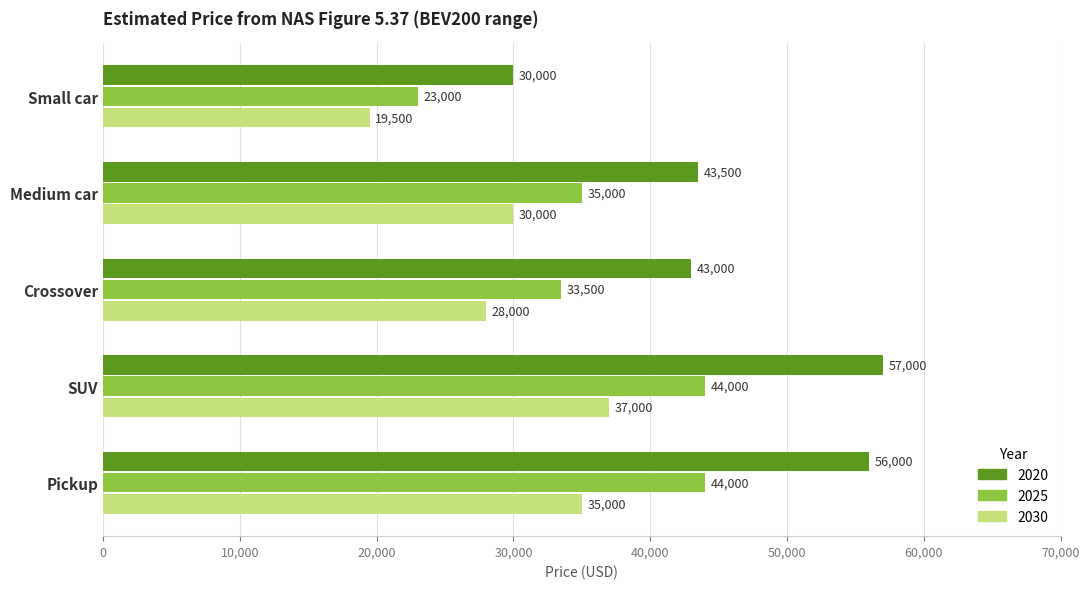

Rank the series by their average value, from highest to lowest.

2020, 2025, 2030